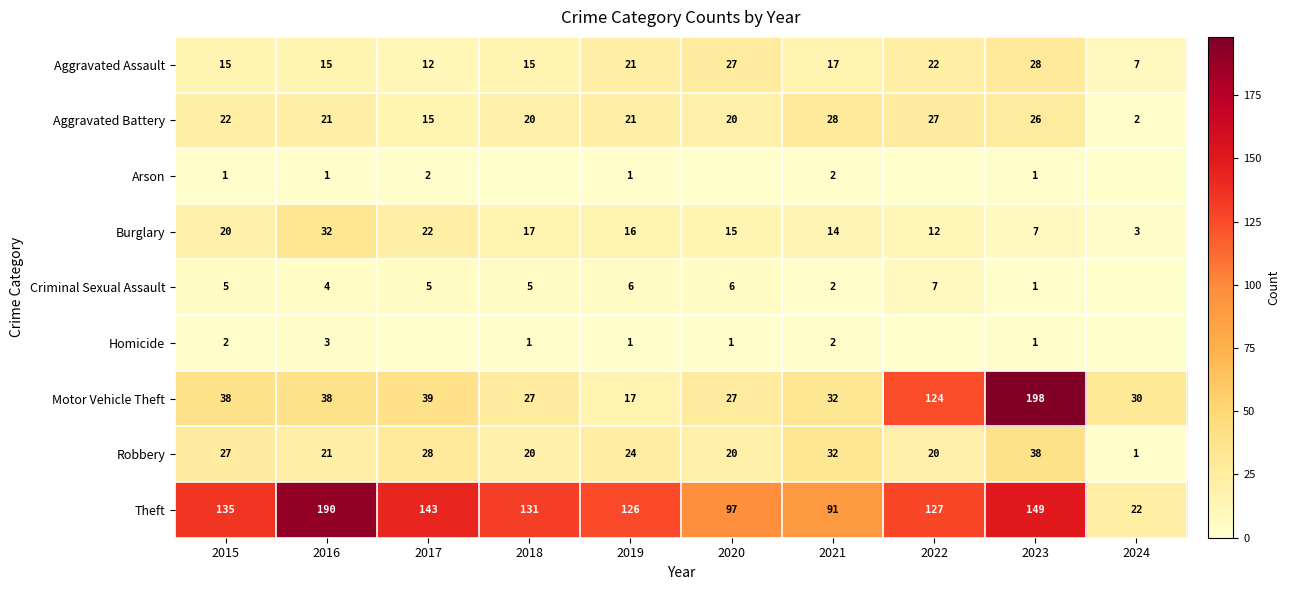

What is the total value across all series at 2021?

220